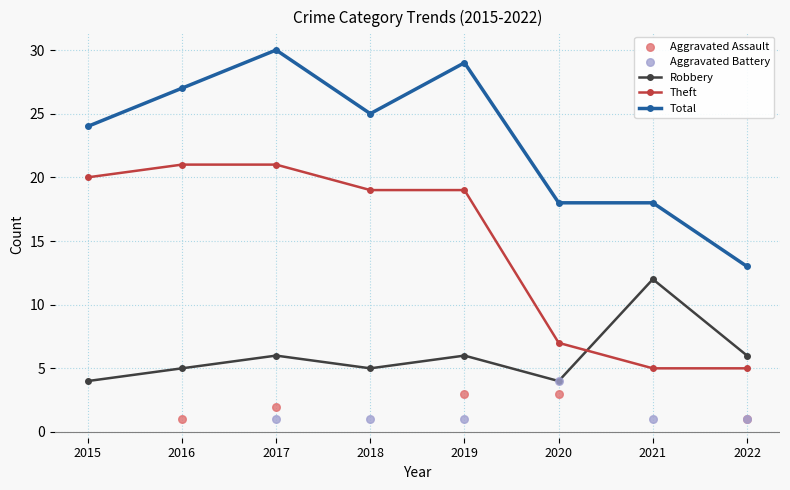

Is it true that Total equals 27 at 2016?

True